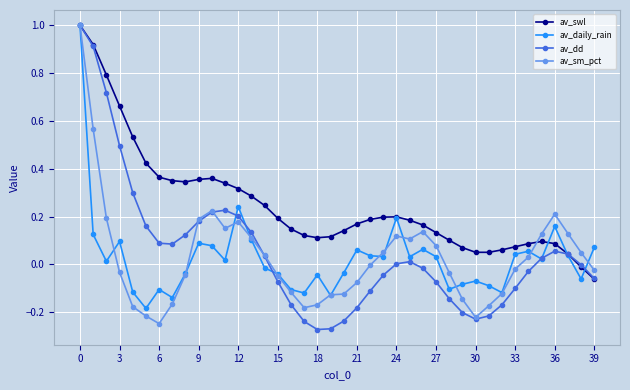

How many interior local peaks does the av_dd series have?

3